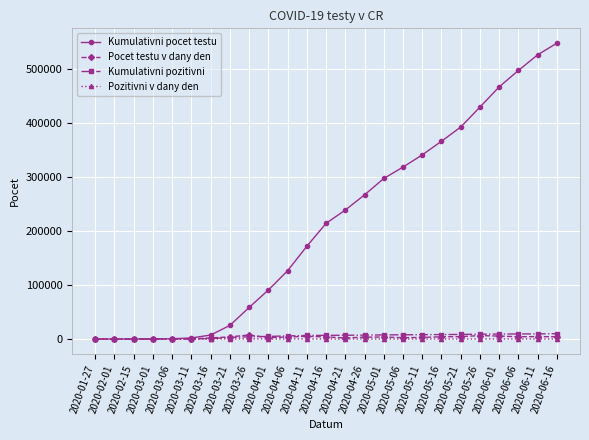

Count the number of categories in the chart.

25